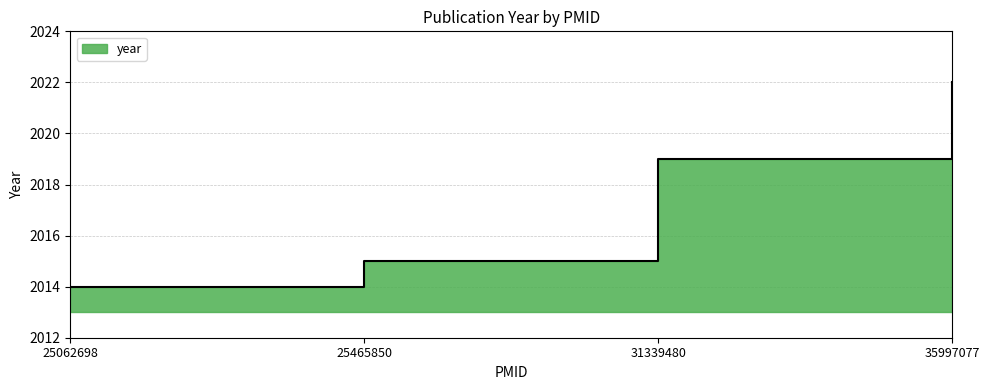

Which has a higher value, 35997077 or 25465850?

35997077